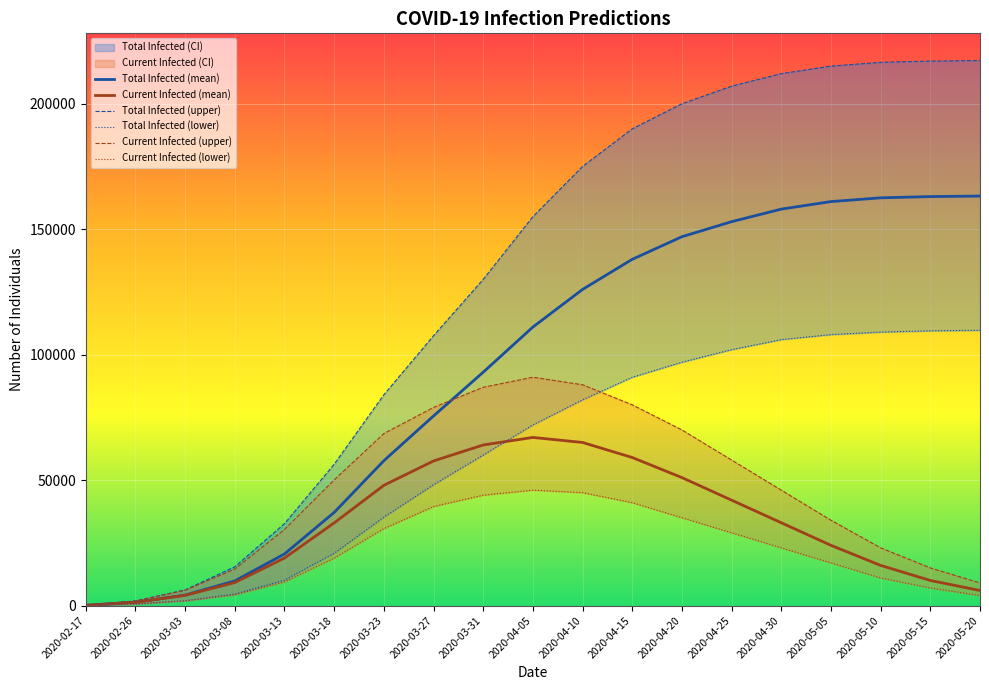

Reading right to left, extract all data points from this chart.

Total Infected (mean): 2020-05-20=163200	2020-05-15=163000	2020-05-10=162500	2020-05-05=161000	2020-04-30=158000	2020-04-25=153000	2020-04-20=147000	2020-04-15=138000	2020-04-10=126000	2020-04-05=111000	2020-03-31=93000	2020-03-27=75560	2020-03-23=57730	2020-03-18=37114	2020-03-13=20566	2020-03-08=9816	2020-03-03=4176	2020-02-26=1303	2020-02-17=108
Current Infected (mean): 2020-05-20=6000	2020-05-15=10000	2020-05-10=16000	2020-05-05=24000	2020-04-30=33000	2020-04-25=42000	2020-04-20=51000	2020-04-15=59000	2020-04-10=65000	2020-04-05=67000	2020-03-31=64000	2020-03-27=57628	2020-03-23=47914	2020-03-18=32939	2020-03-13=18938	2020-03-08=9165	2020-03-03=4067	2020-02-26=1303	2020-02-17=108
Total Infected (upper): 2020-05-20=217200	2020-05-15=217000	2020-05-10=216500	2020-05-05=215000	2020-04-30=212000	2020-04-25=207000	2020-04-20=200000	2020-04-15=190000	2020-04-10=175000	2020-04-05=155000	2020-03-31=130000	2020-03-27=107549	2020-03-23=84001	2020-03-18=56313	2020-03-13=32633	2020-03-08=15455	2020-03-03=6232	2020-02-26=1830	2020-02-17=150
Total Infected (lower): 2020-05-20=109700	2020-05-15=109500	2020-05-10=109000	2020-05-05=108000	2020-04-30=106000	2020-04-25=102000	2020-04-20=97000	2020-04-15=91000	2020-04-10=82000	2020-04-05=72000	2020-03-31=60000	2020-03-27=48177	2020-03-23=35257	2020-03-18=20847	2020-03-13=10165	2020-03-08=4589	2020-03-03=1929	2020-02-26=600	2020-02-17=50
Current Infected (upper): 2020-05-20=9000	2020-05-15=15000	2020-05-10=23000	2020-05-05=34000	2020-04-30=46000	2020-04-25=58000	2020-04-20=70000	2020-04-15=80000	2020-04-10=88000	2020-04-05=91000	2020-03-31=87000	2020-03-27=78964	2020-03-23=68546	2020-03-18=50082	2020-03-13=30325	2020-03-08=14555	2020-03-03=6082	2020-02-26=1830	2020-02-17=150
Current Infected (lower): 2020-05-20=4000	2020-05-15=7000	2020-05-10=11000	2020-05-05=17000	2020-04-30=23000	2020-04-25=29000	2020-04-20=35000	2020-04-15=41000	2020-04-10=45000	2020-04-05=46000	2020-03-31=44000	2020-03-27=39471	2020-03-23=30668	2020-03-18=18918	2020-03-13=9415	2020-03-08=4289	2020-03-03=1879	2020-02-26=600	2020-02-17=50